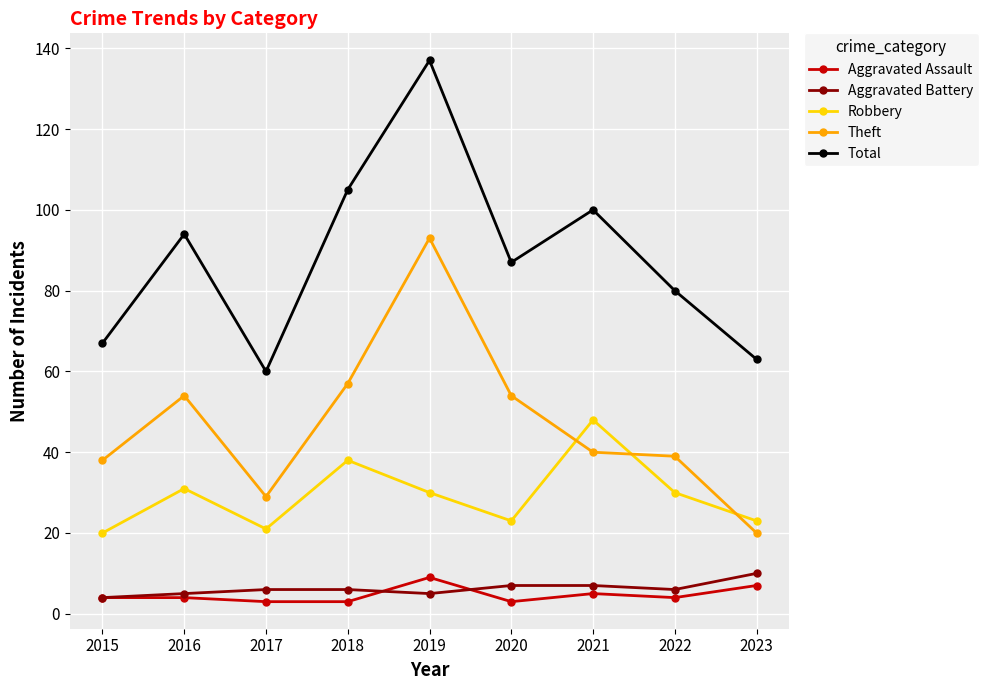

What is the value of the Theft point at the 7th from the left?

40